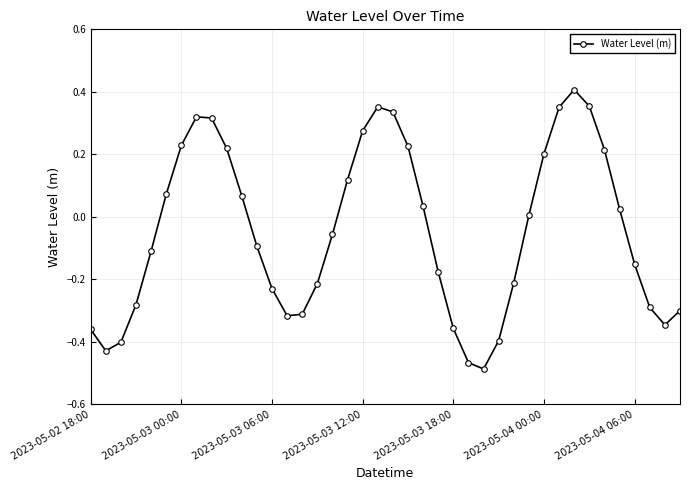

How many points are lower than both their immediate neighbors (excluding endpoints)?

4